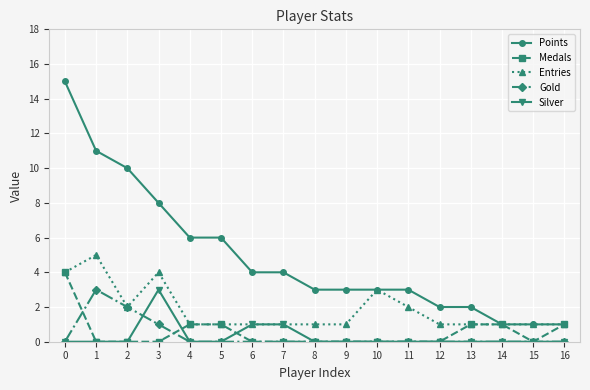

At how many categories does at least one series exceed 9?

3